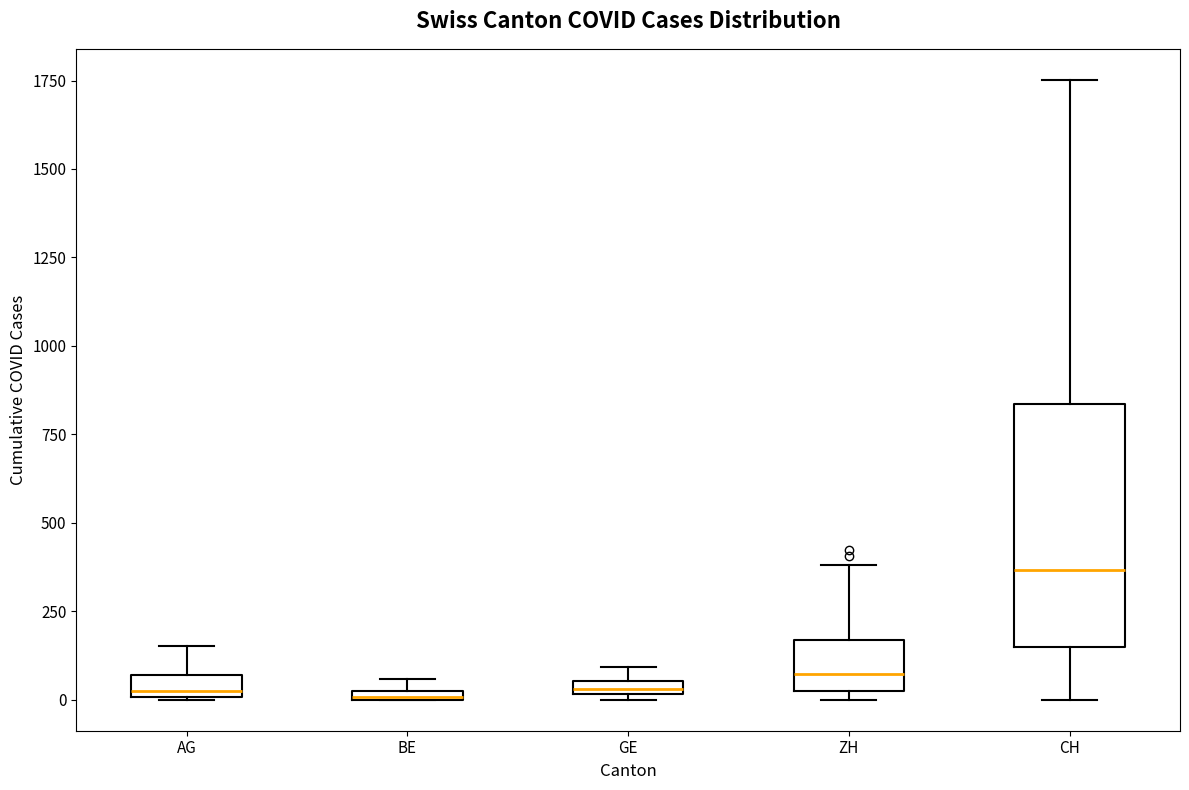

Which box's median line is the highest?

CH